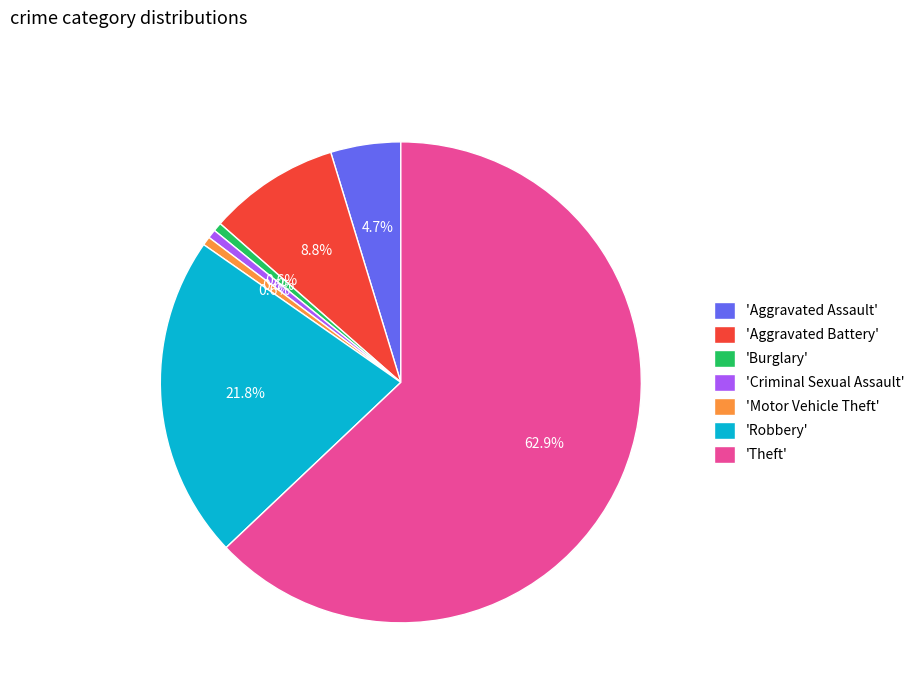

How many slices are in this pie chart?

7